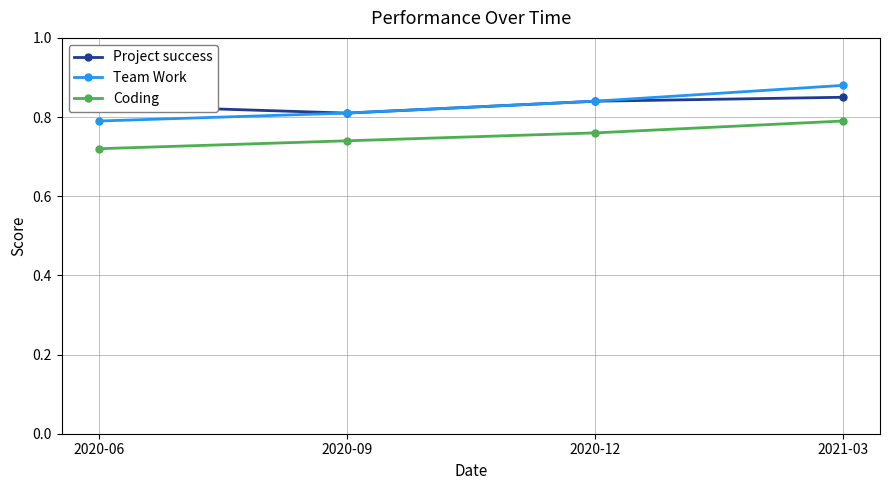

The value of Coding at 2020-12 is 0.3. True or false?

False